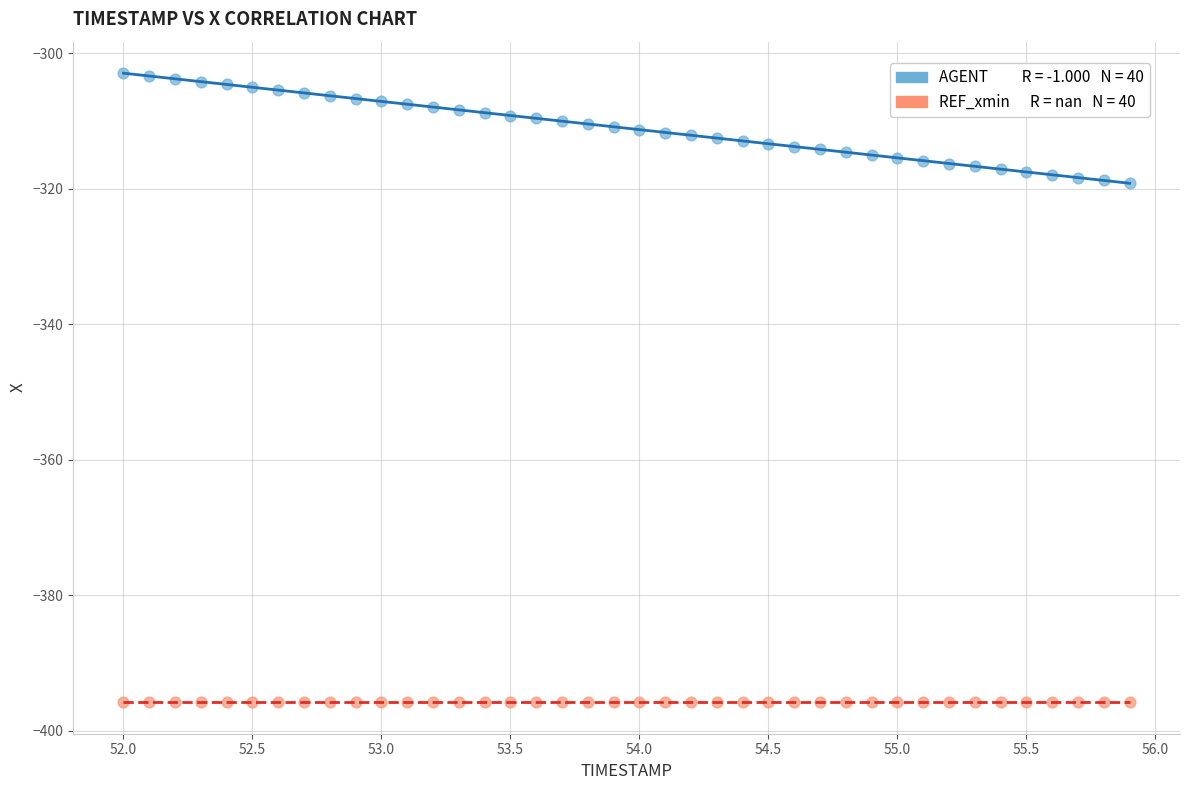

Count the number of points in this scatter plot.

80